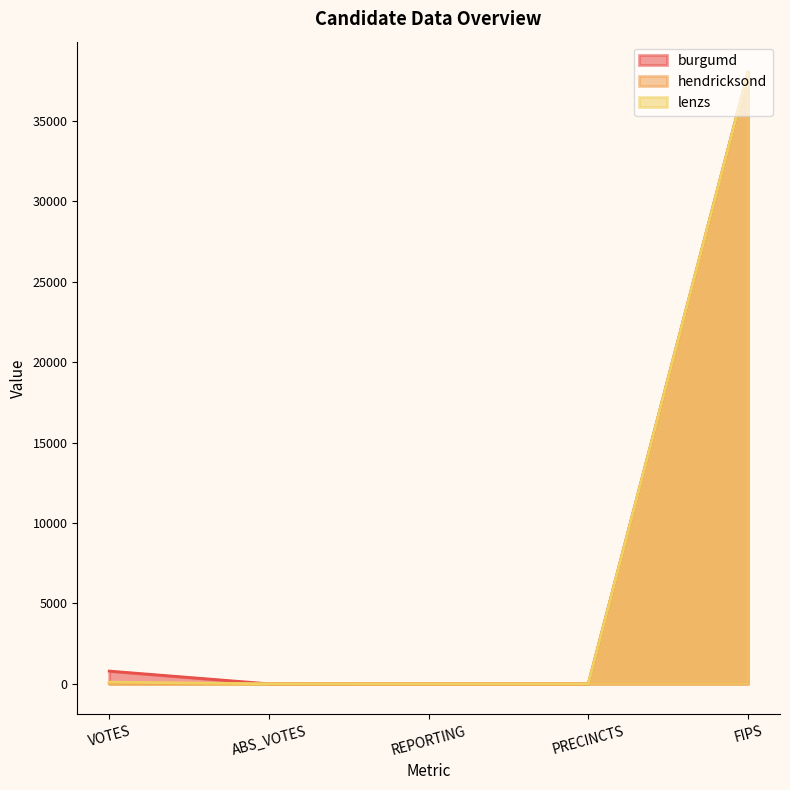

What are all the series names shown in the legend?

burgumd, hendricksond, lenzs